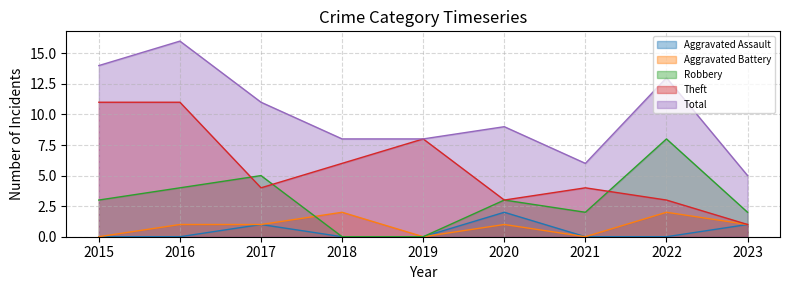

Reading right to left, extract all data points from this chart.

Aggravated Assault: 1	0	0	2	0	0	1	0	0
Aggravated Battery: 1	2	0	1	0	2	1	1	0
Robbery: 2	8	2	3	0	0	5	4	3
Theft: 1	3	4	3	8	6	4	11	11
Total: 5	13	6	9	8	8	11	16	14